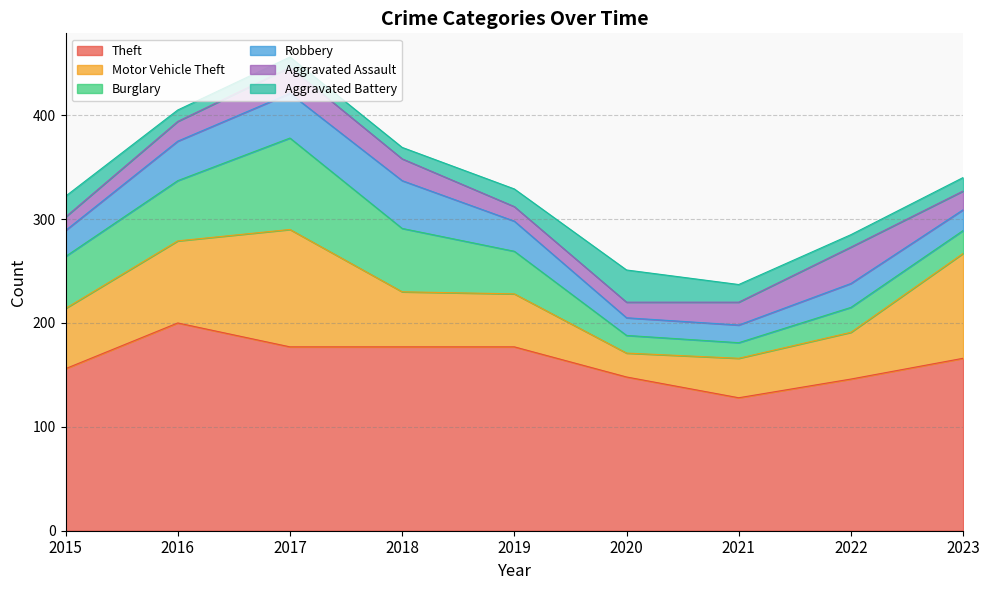

How many categories are shown in the chart?

9